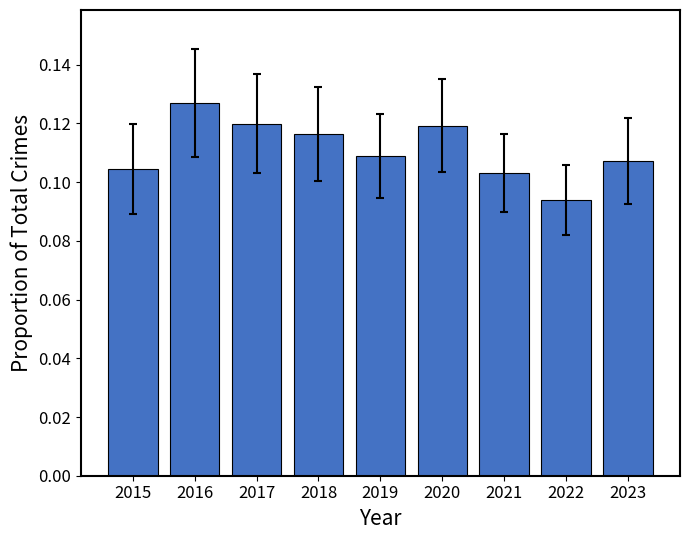

Which category has the highest value across all series?

2016